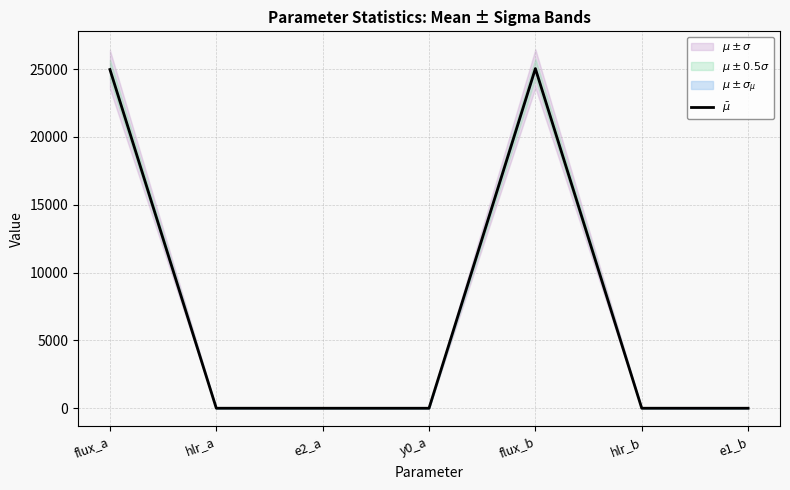

Which has a higher value, hlr_b or e2_a?

hlr_b